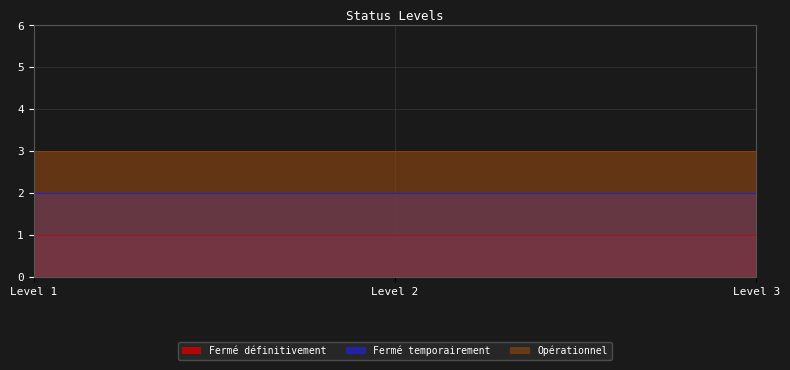

Does the chart have visible grid lines?

Yes